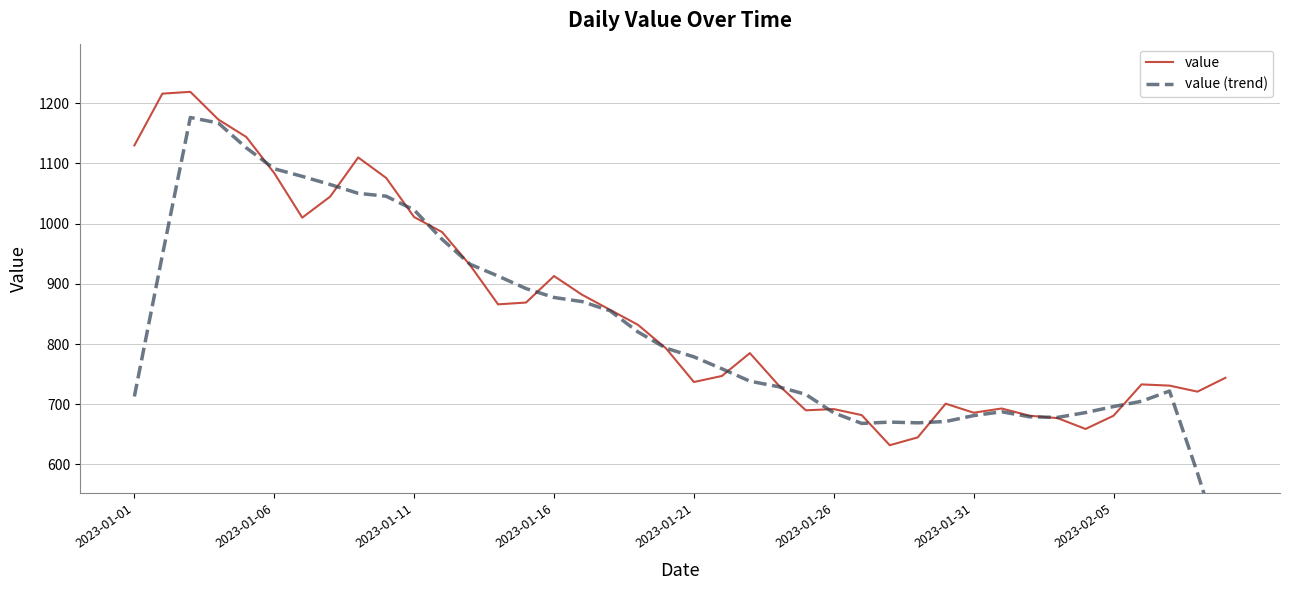

What is the lowest value of the value series?

632